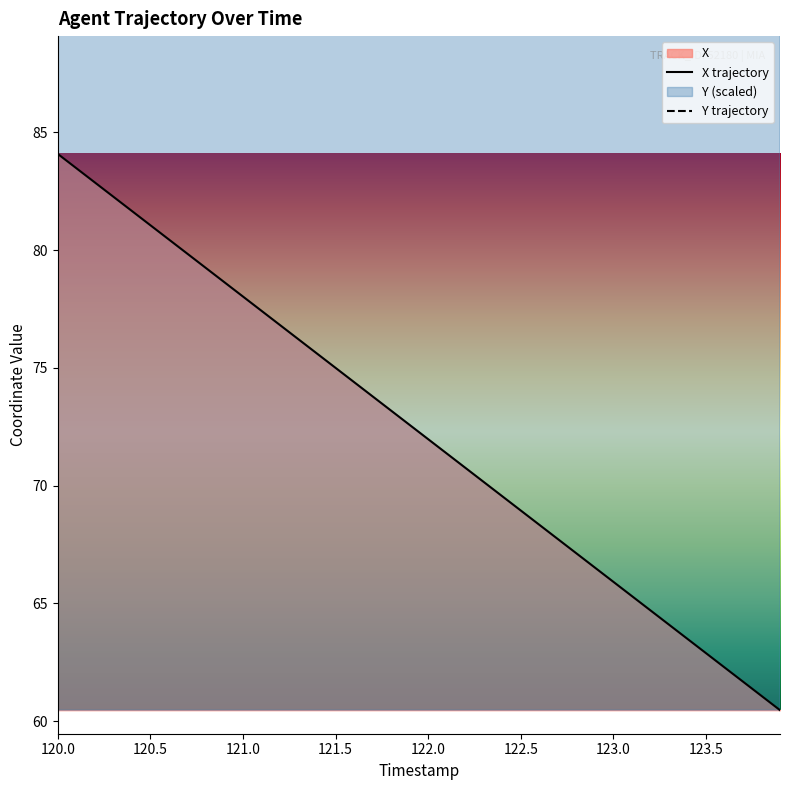

True or false: Y and X intersect in this chart.

False